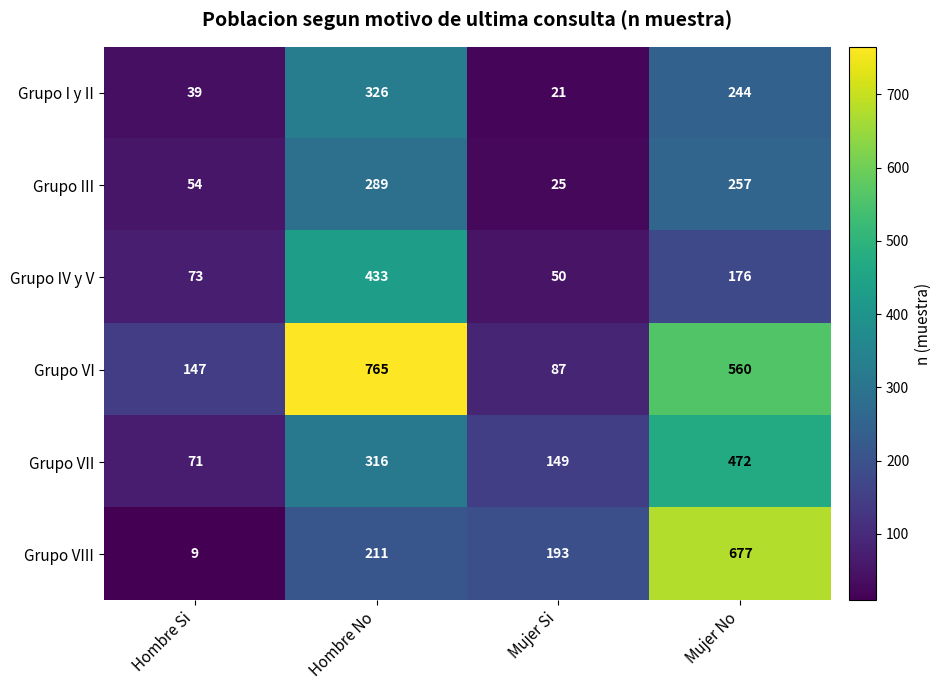

Which category has the highest value across all series?

Hombre No